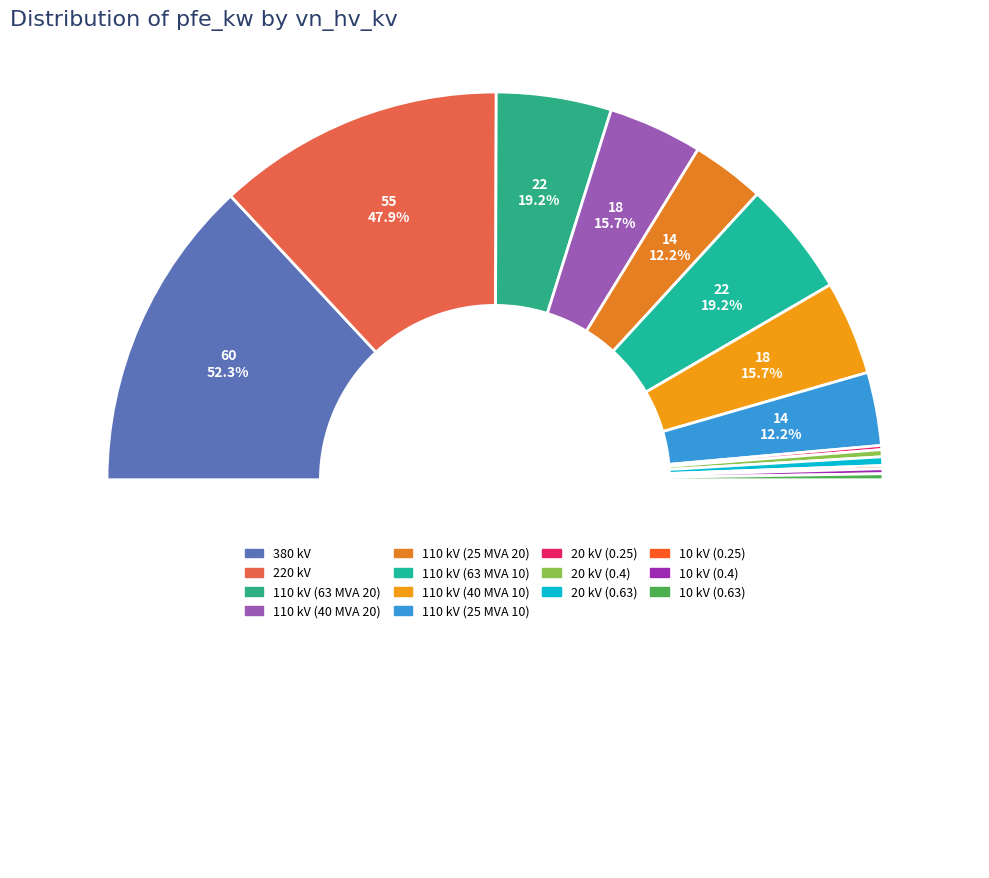

Do 110 kV (63 MVA 20) and 10 kV (0.4) together represent more than half of the pie?

No